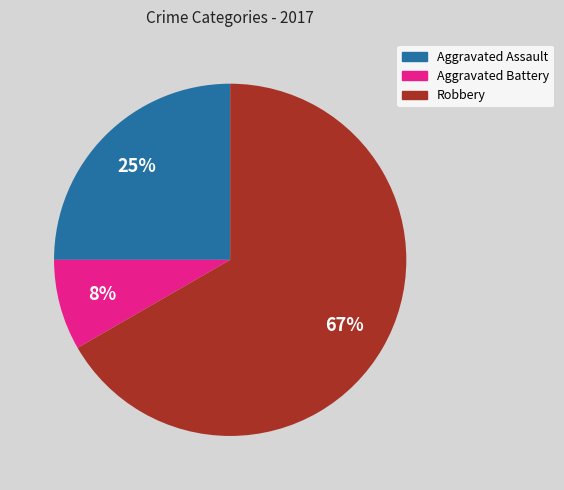

To the nearest percent, what is the average slice percentage?

25%